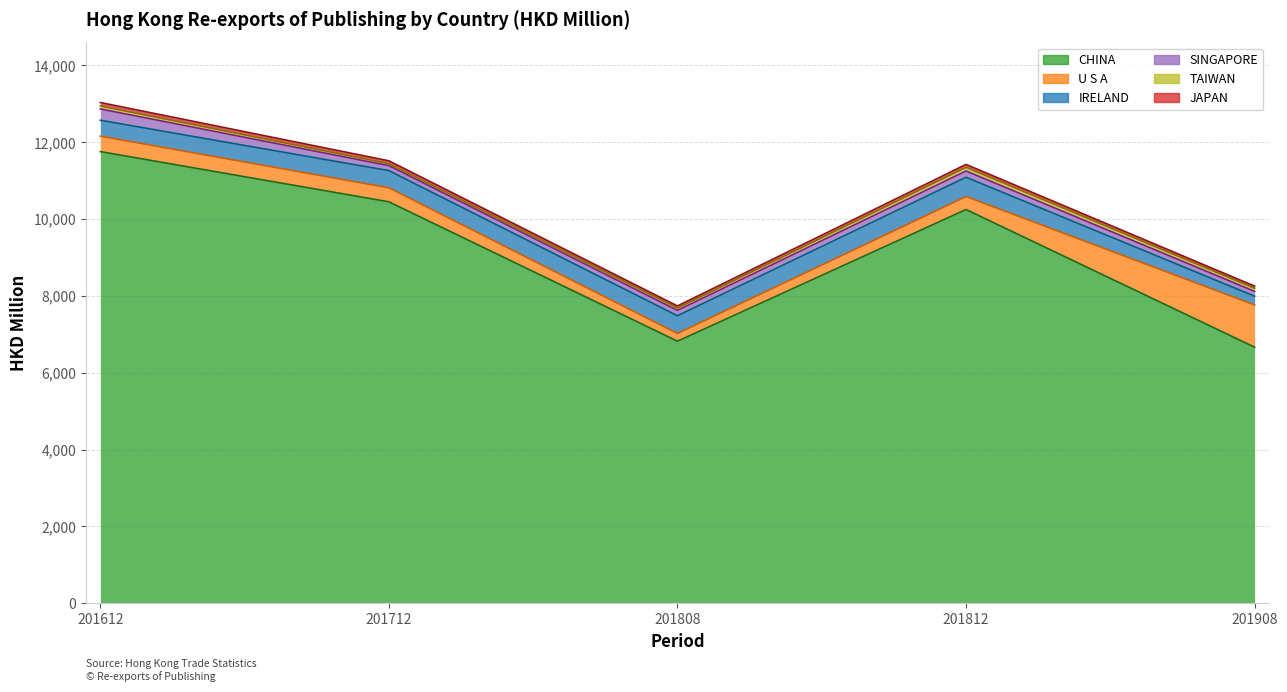

Reading left to right, list all the values displayed in this chart.

CHINA: 11753.2	10447.1	6819.1	10246.4	6663.8
U S A: 403.7	364.0	201.7	338.0	1099.5
IRELAND: 412.9	447.4	460.8	501.3	228.2
SINGAPORE: 293.4	130.1	139.4	163.3	124.8
TAIWAN: 77.1	50.0	61.0	96.1	79.7
JAPAN: 90.5	75.0	54.6	74.9	56.1